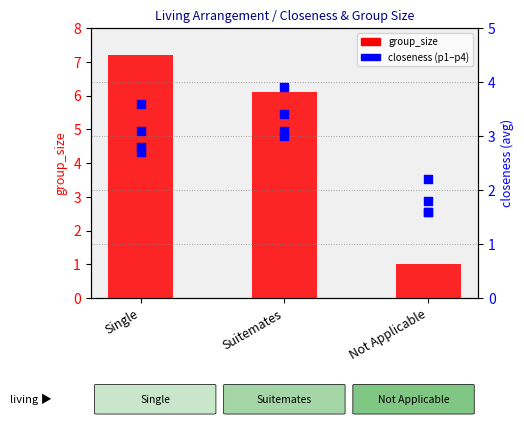

At which category is the sum across all series the highest?

Suitemates